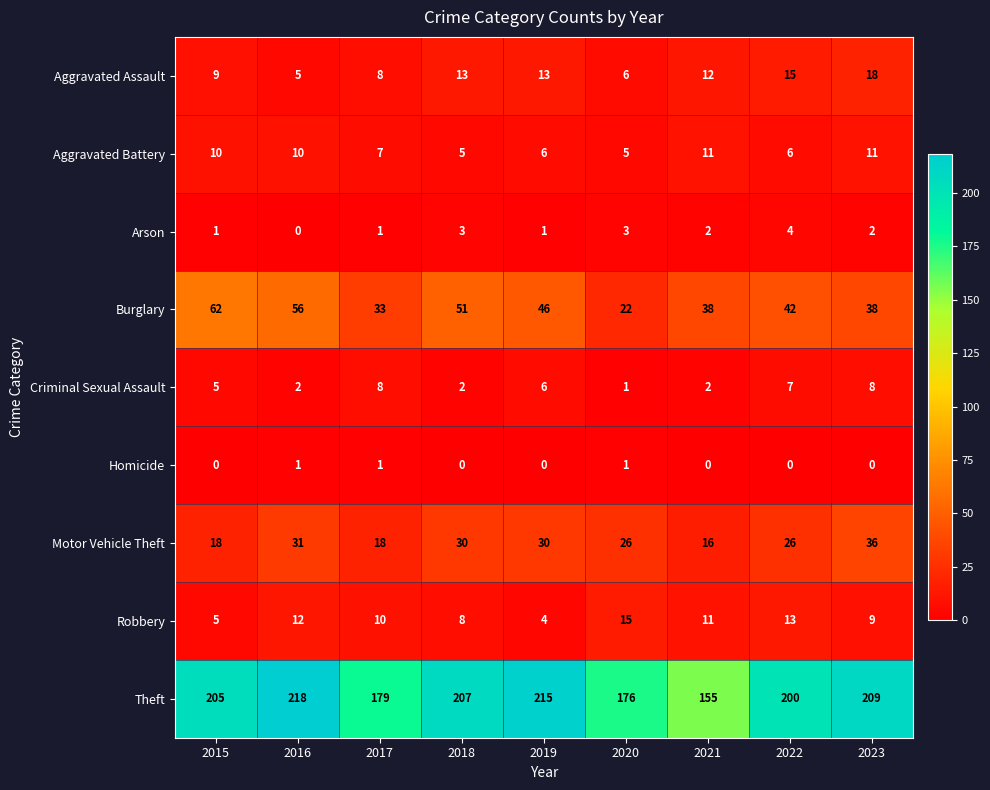

At which label is Aggravated Battery closest to 8?

2017